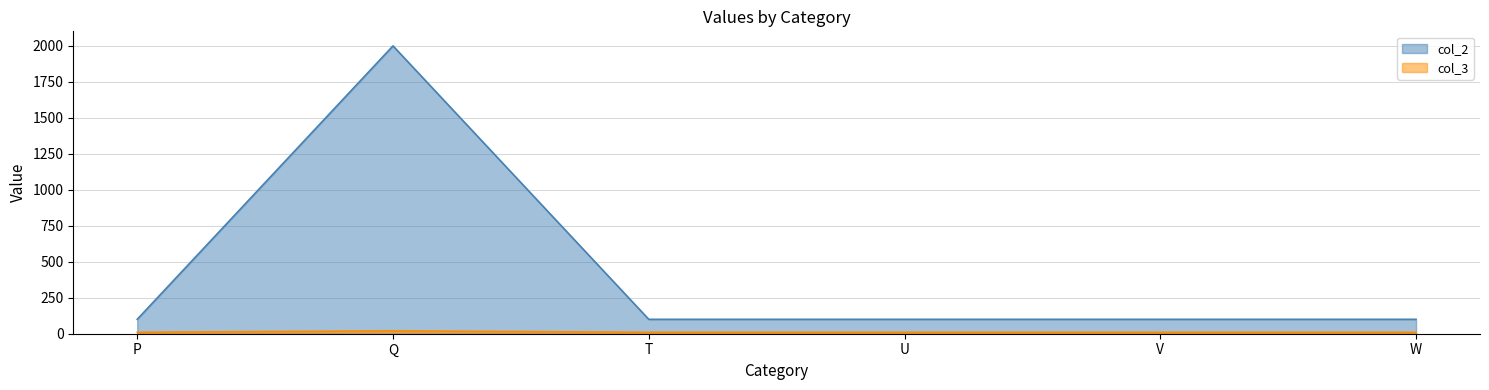

Which label corresponds to the largest value in the chart?

Q